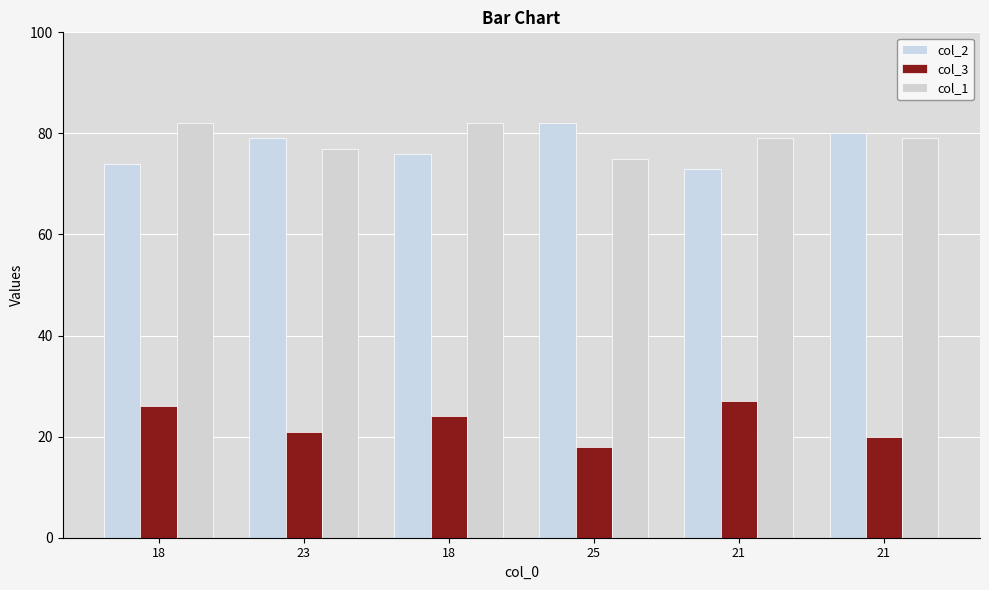

At which label does col_1 first exceed 79?

18